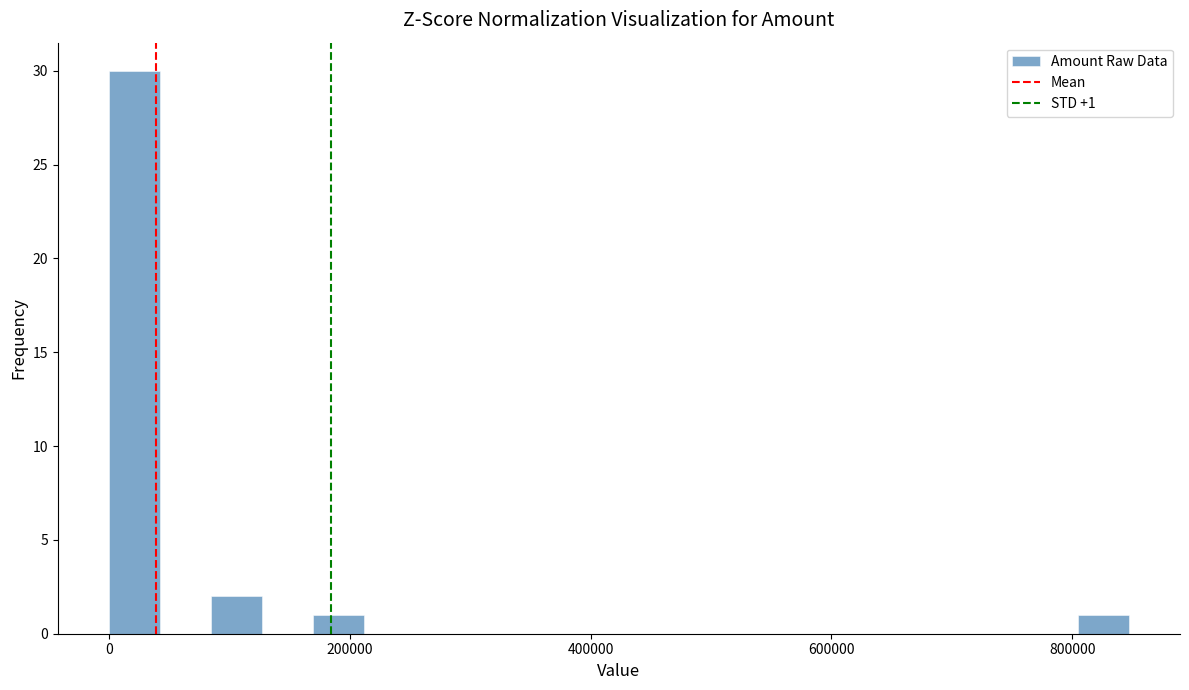

Around what value on the x-axis is the tallest bar? Give the approximate position of its centre, as read against the axis.

20000